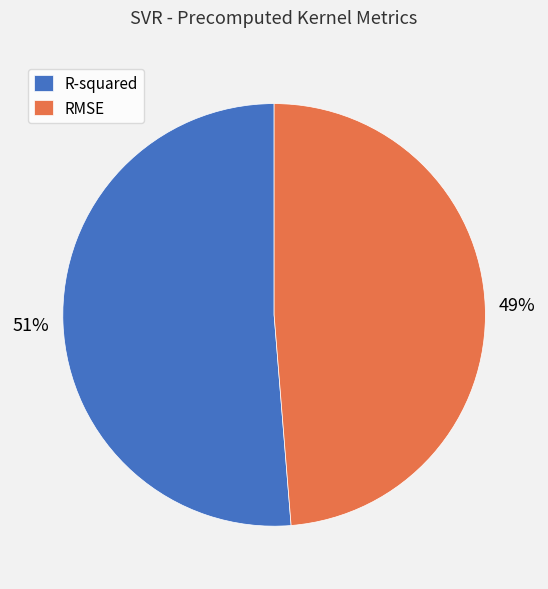

Which has a higher value, R-squared or RMSE?

R-squared